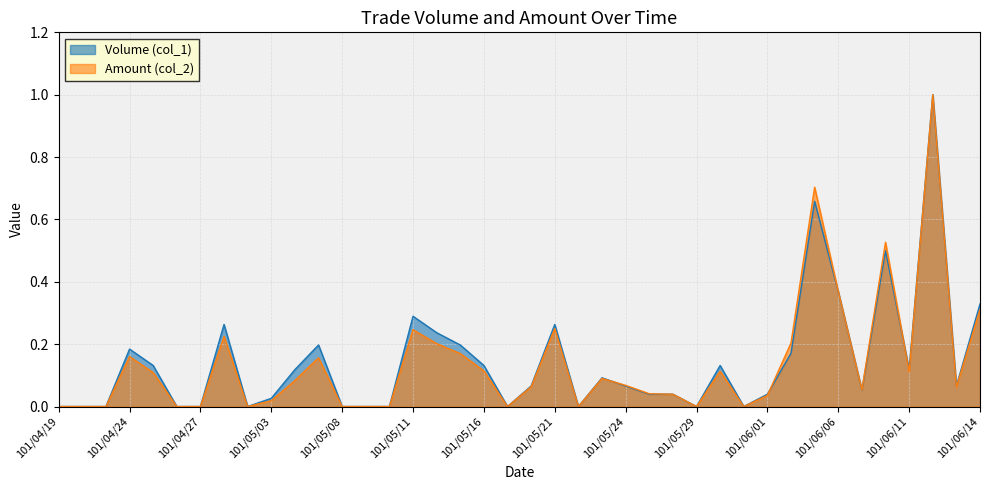

What is the difference between the maximum and second lowest values in the Amount (col_2) series?

1.0